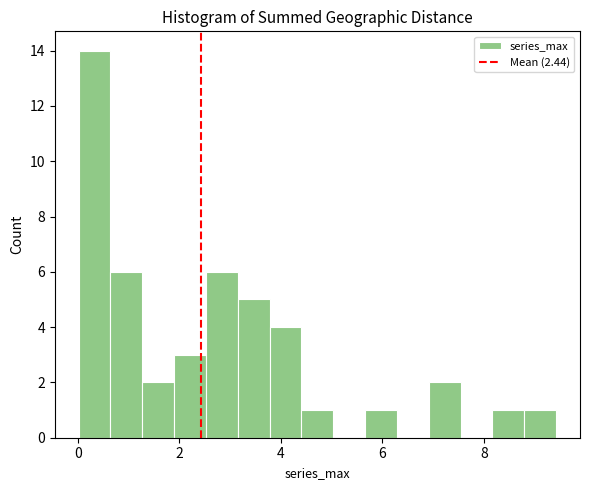

Around what value on the x-axis is the tallest bar? Give the approximate position of its centre, as read against the axis.

0.4